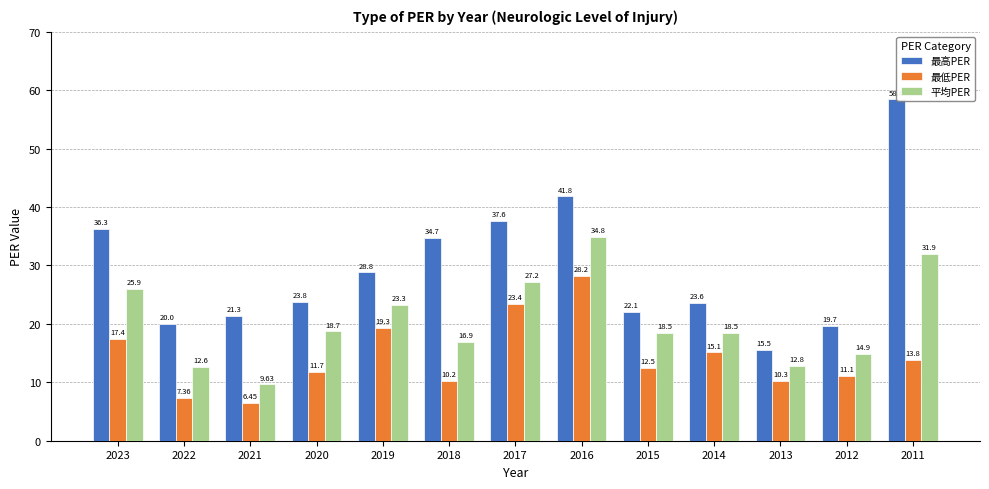

What value does the 最高PER series have at 2018?

34.7